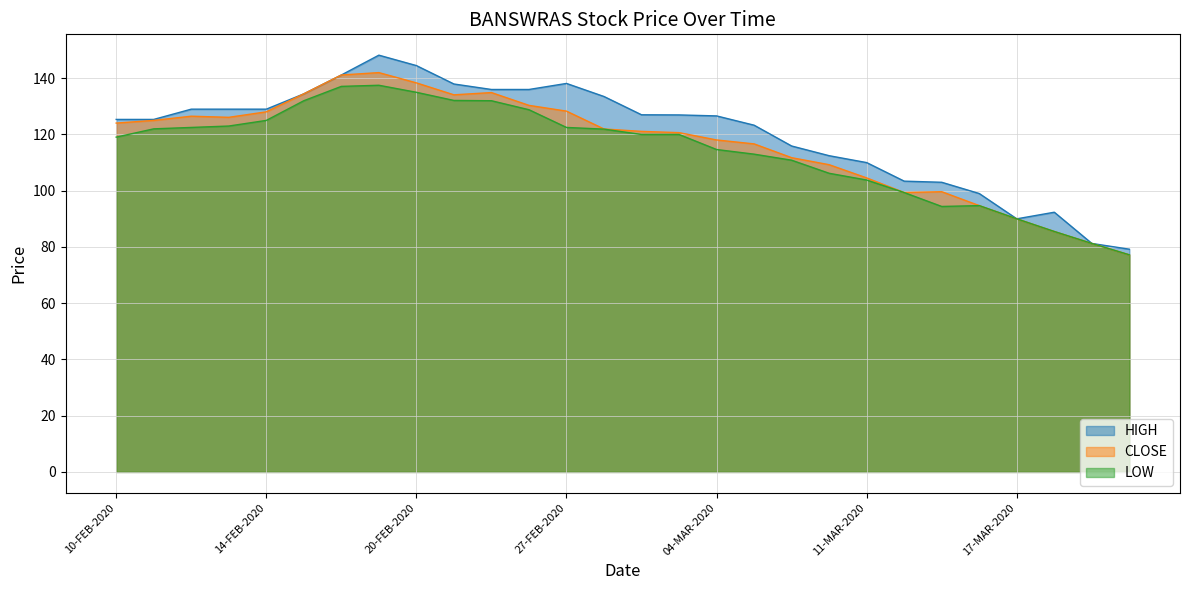

True or false: HIGH and CLOSE intersect in this chart.

False